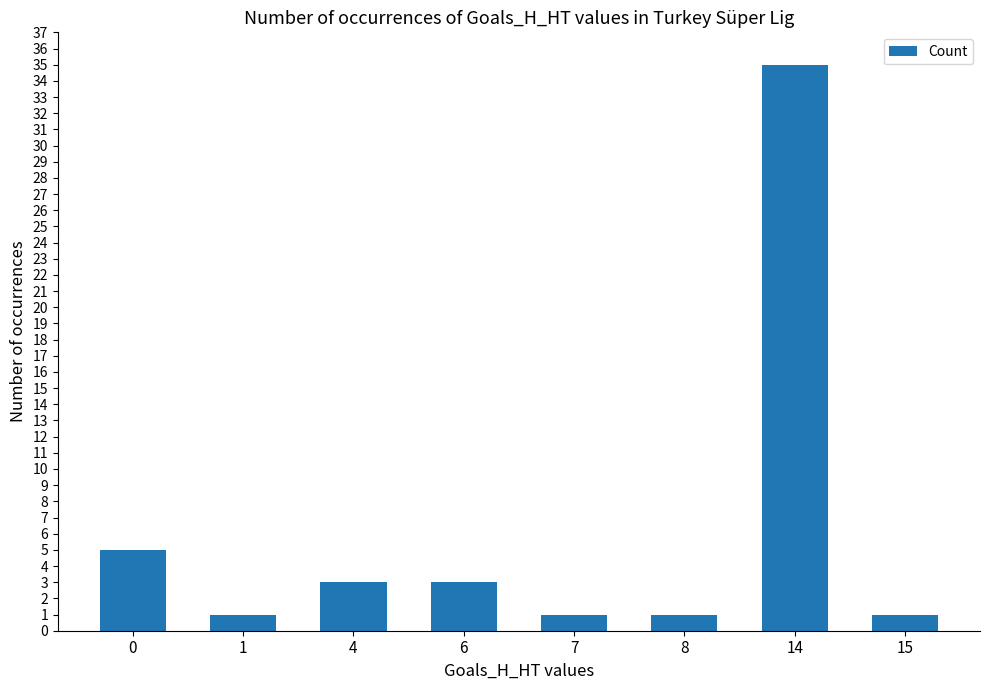

How many data points are less than 3?

4